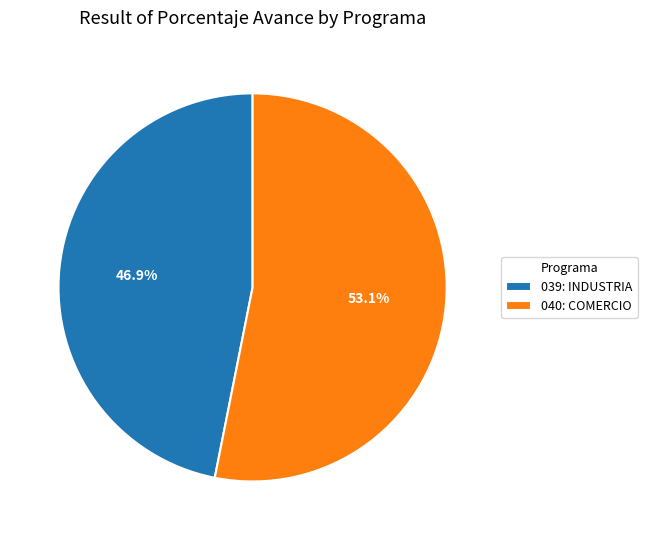

True or false: 040: COMERCIO accounts for 48% of the total.

False